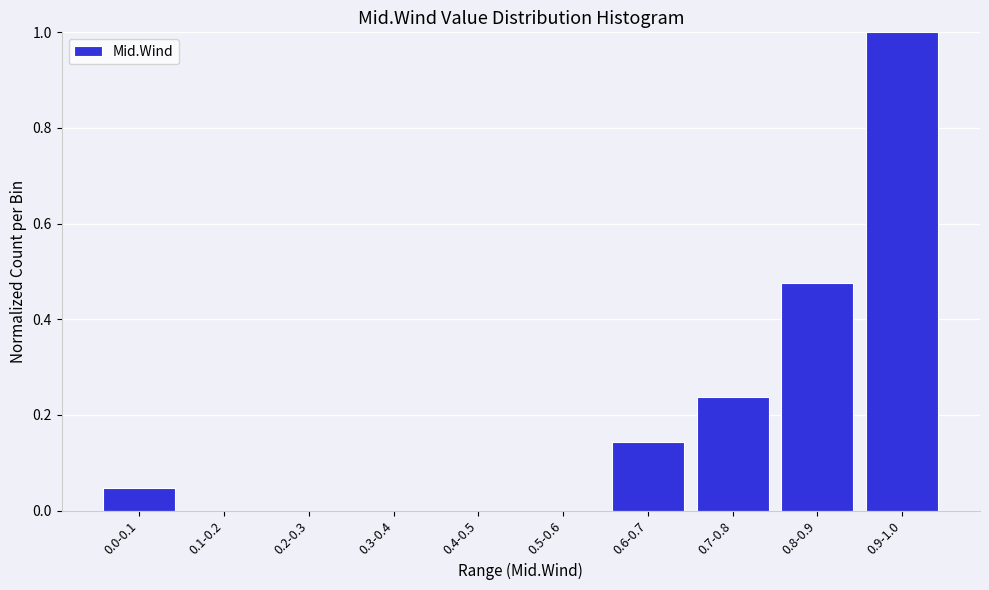

At which category does the chart reach its peak across all series?

0.9-1.0